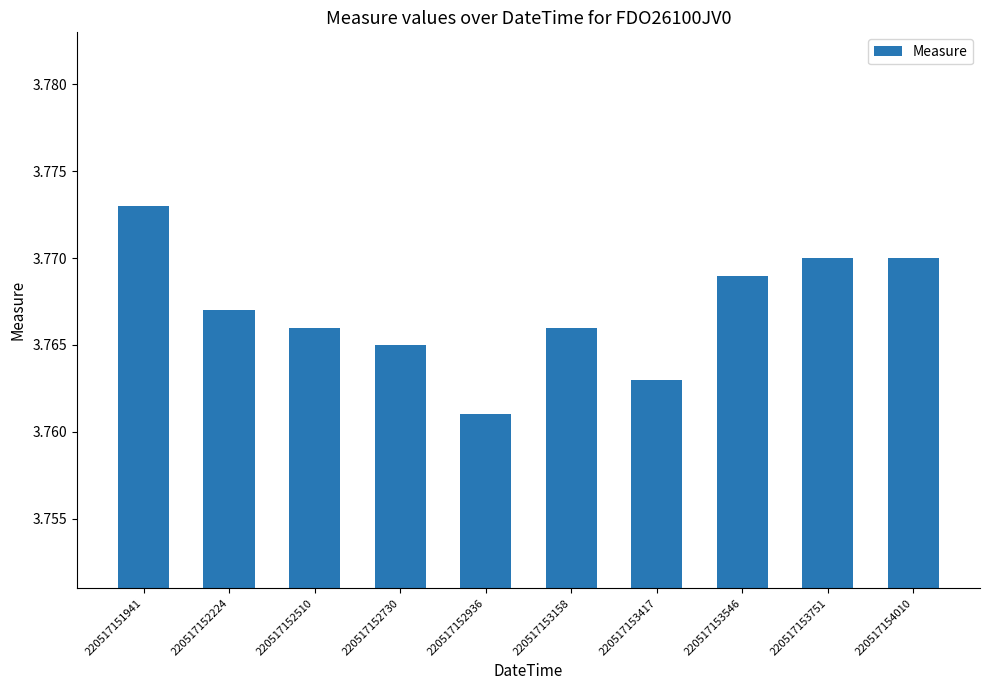

True or false: the data shows 2.6 at 220517153751.

False